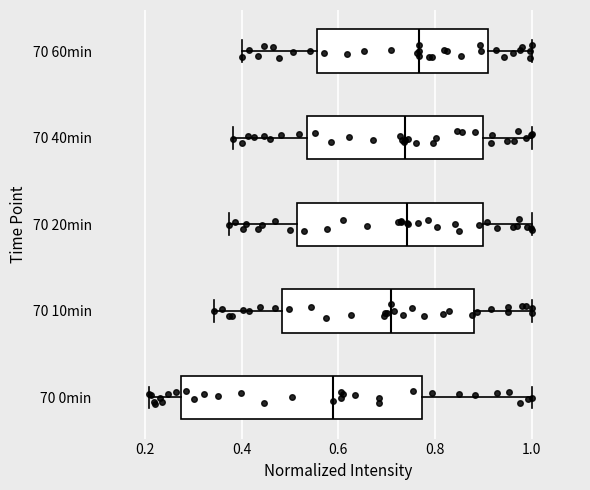

Reading bottom to top, transcribe this box plot: for each box, give where its median line is, the range the box spans, and where its two whiskers end, as read against the x-axis. The values are not printed on the chart, so give them approximately, as read against the axis.

70 0min: median 0.58, box 0.28 to 0.78, whiskers 0.20 to 1.00
70 10min: median 0.70, box 0.48 to 0.88, whiskers 0.34 to 1.00
70 20min: median 0.74, box 0.52 to 0.90, whiskers 0.38 to 1.00
70 40min: median 0.74, box 0.54 to 0.90, whiskers 0.38 to 1.00
70 60min: median 0.76, box 0.56 to 0.92, whiskers 0.40 to 1.00